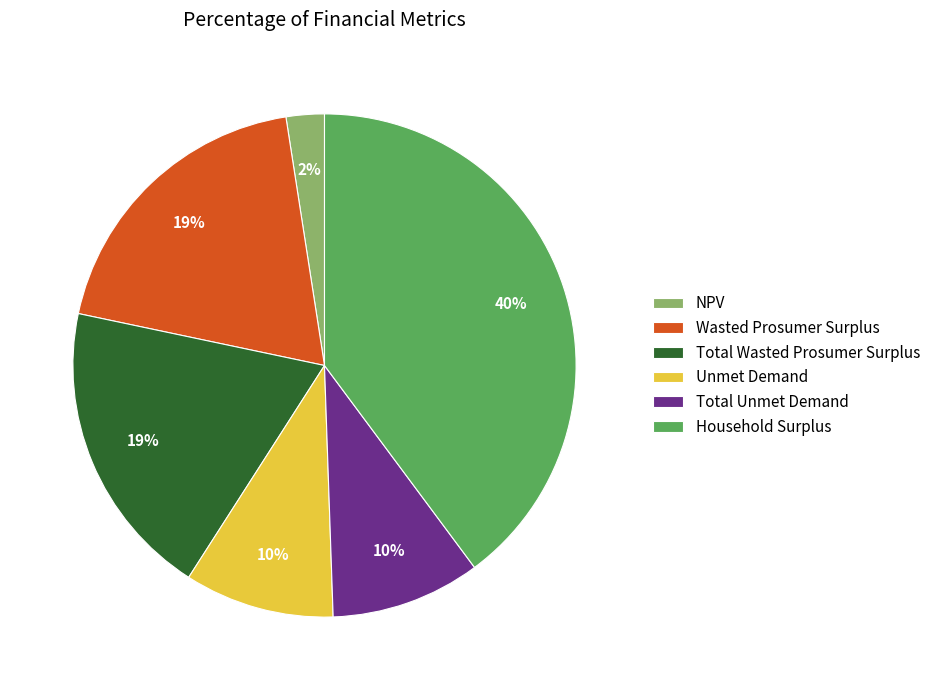

Does Total Wasted Prosumer Surplus represent more than half of the total?

No